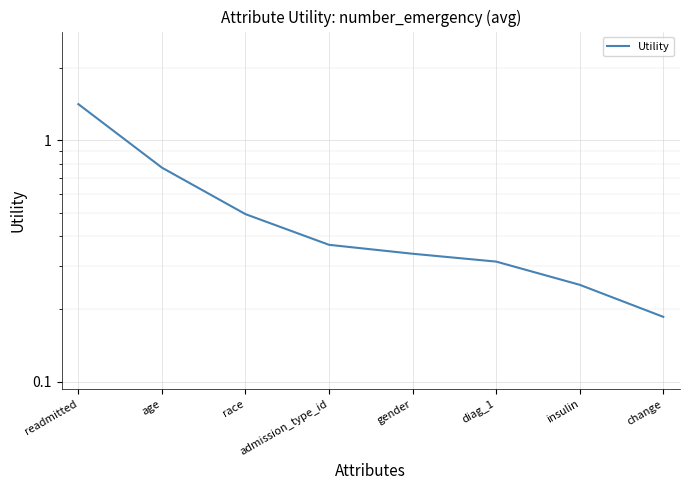

List the labels in order of value, largest first.

readmitted, age, race, admission_type_id, gender, diag_1, insulin, change